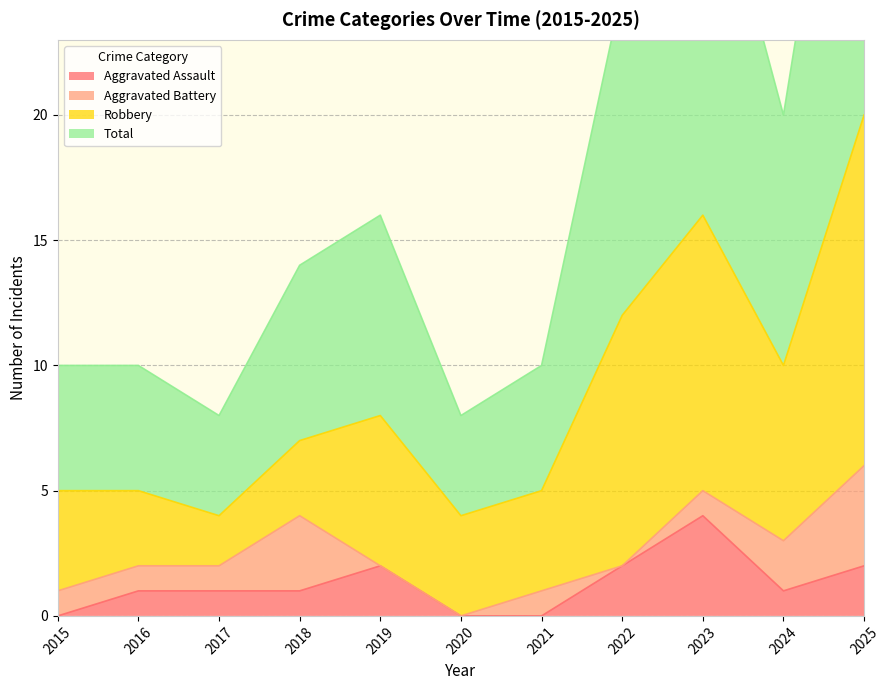

Which series has the largest total across all categories?

Total